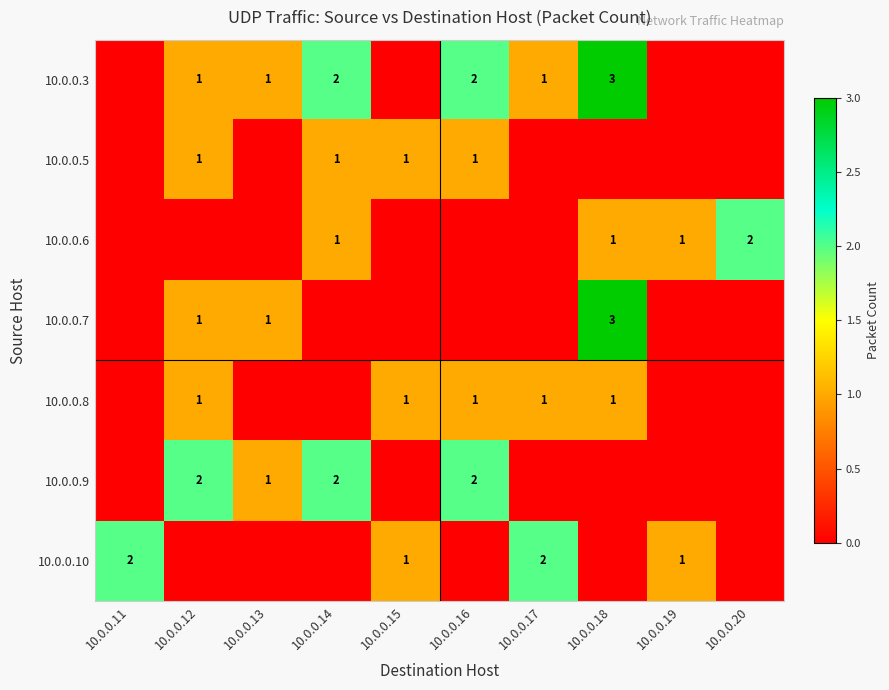

Is it true that 10.0.0.10 equals 3 at 10.0.0.11?

False